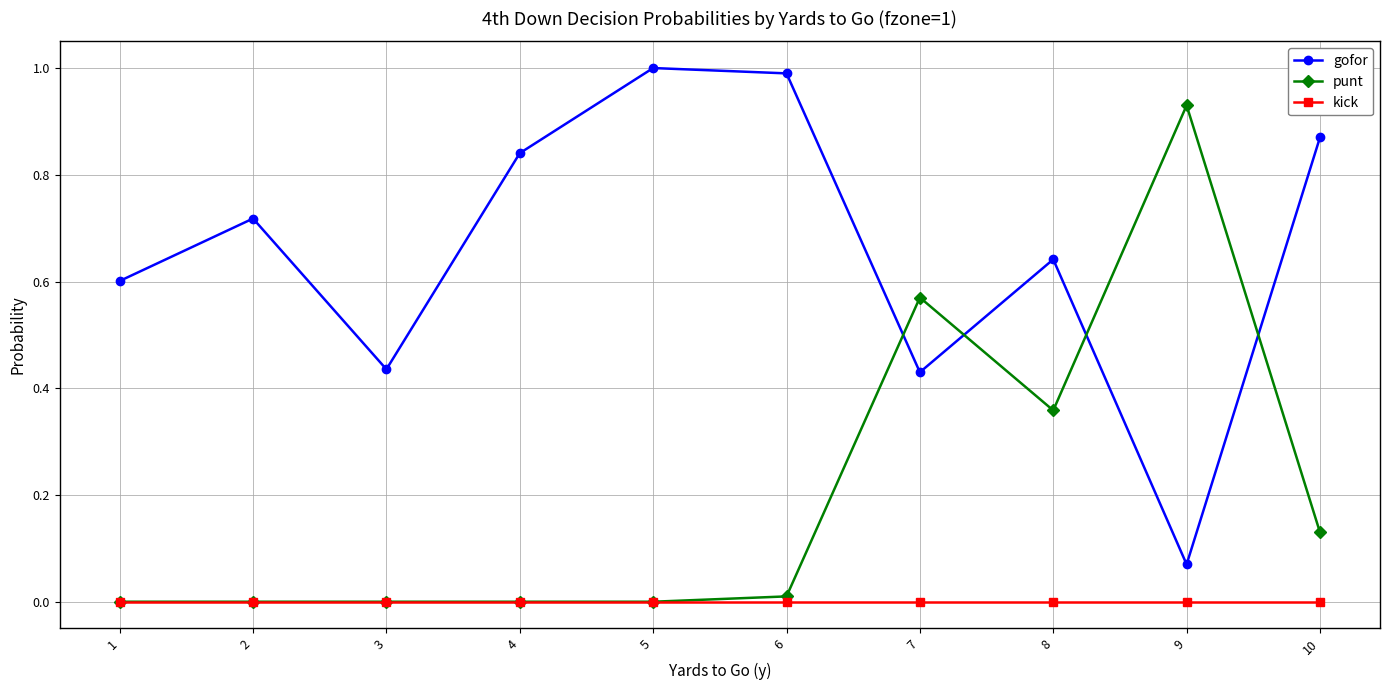

True or false: gofor and kick intersect in this chart.

False